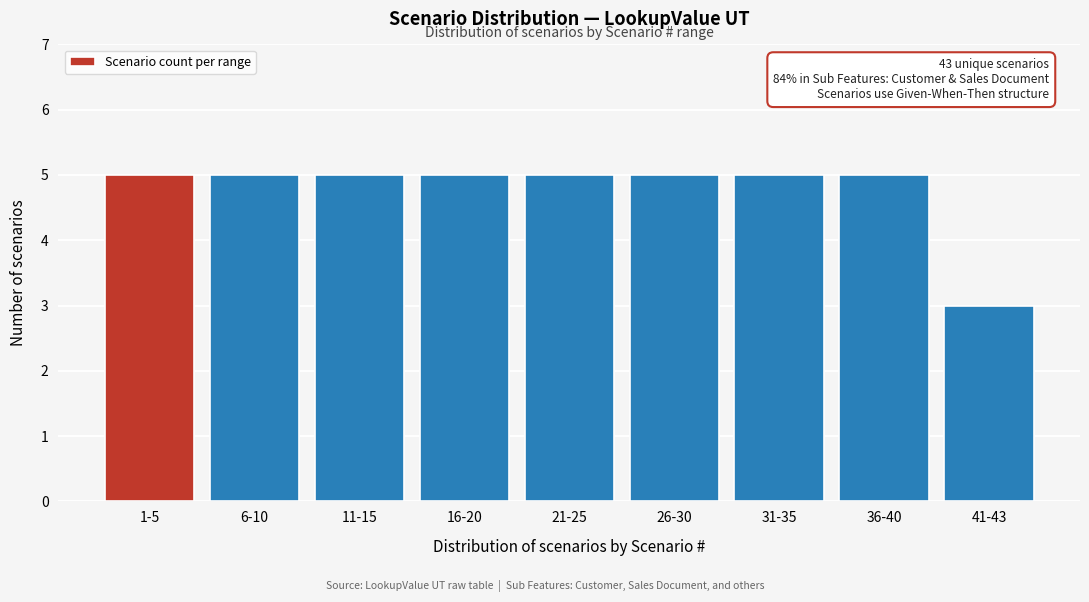

Reading left to right, what are all the values shown in this chart?

1-5=5	6-10=5	11-15=5	16-20=5	21-25=5	26-30=5	31-35=5	36-40=5	41-43=3